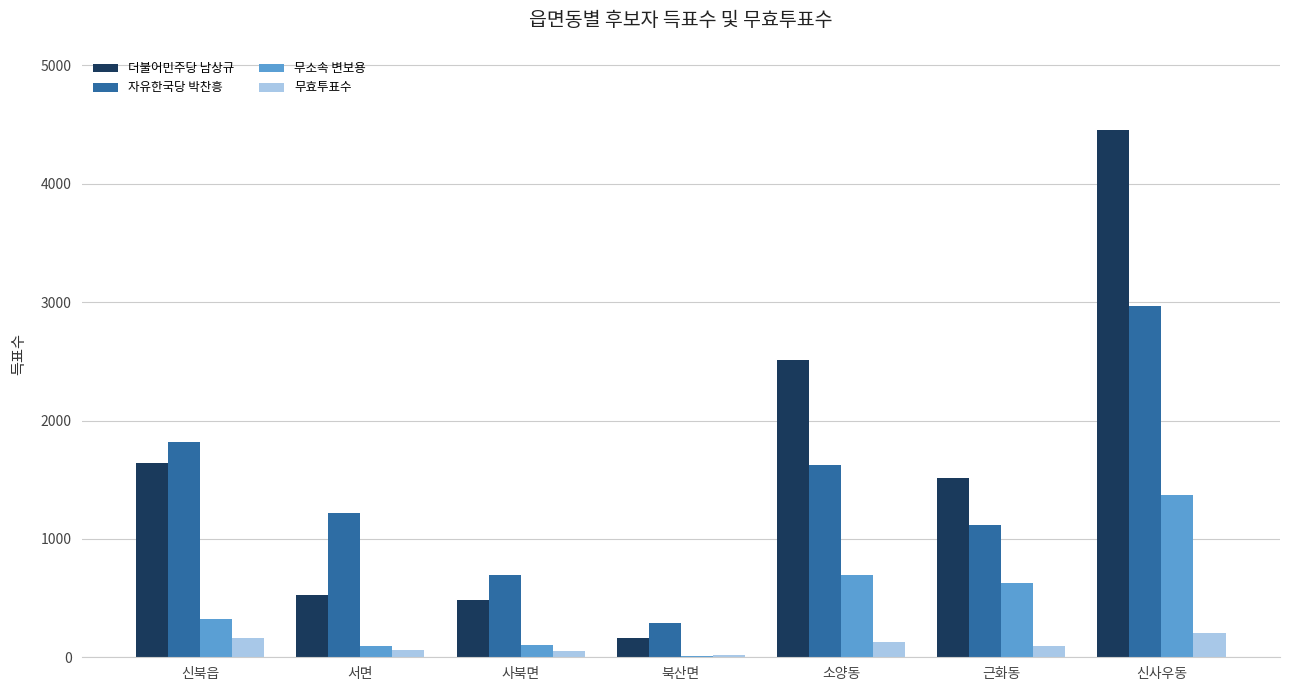

At which category is the sum across all series the highest?

신사우동